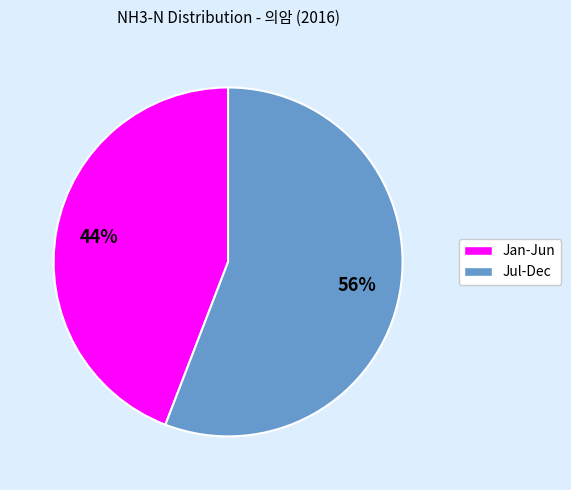

To the nearest percent, what is the average slice percentage?

50%